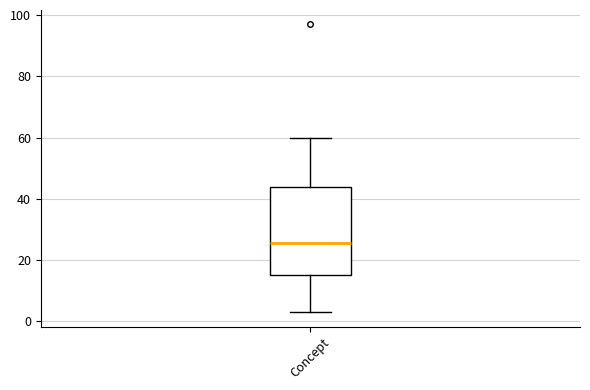

Where does the lower whisker of the box for Concept end on the y-axis? The values are not printed on the chart, so give them approximately, as read against the axis.

4